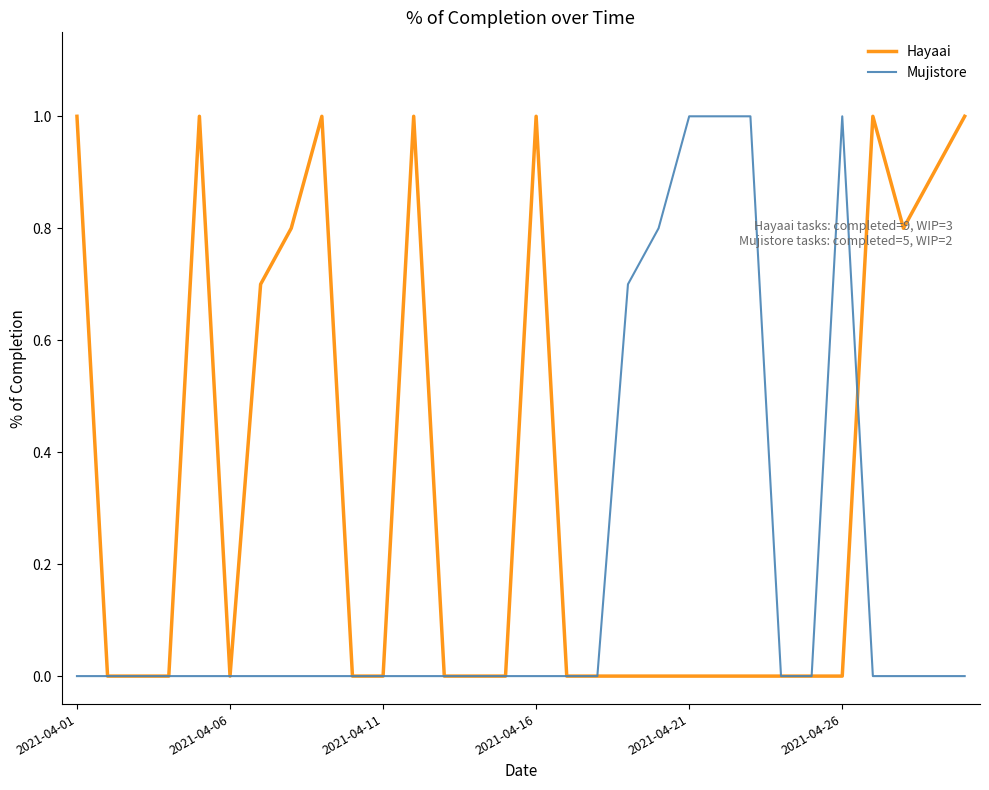

What is the average value of the Mujistore series?

0.2